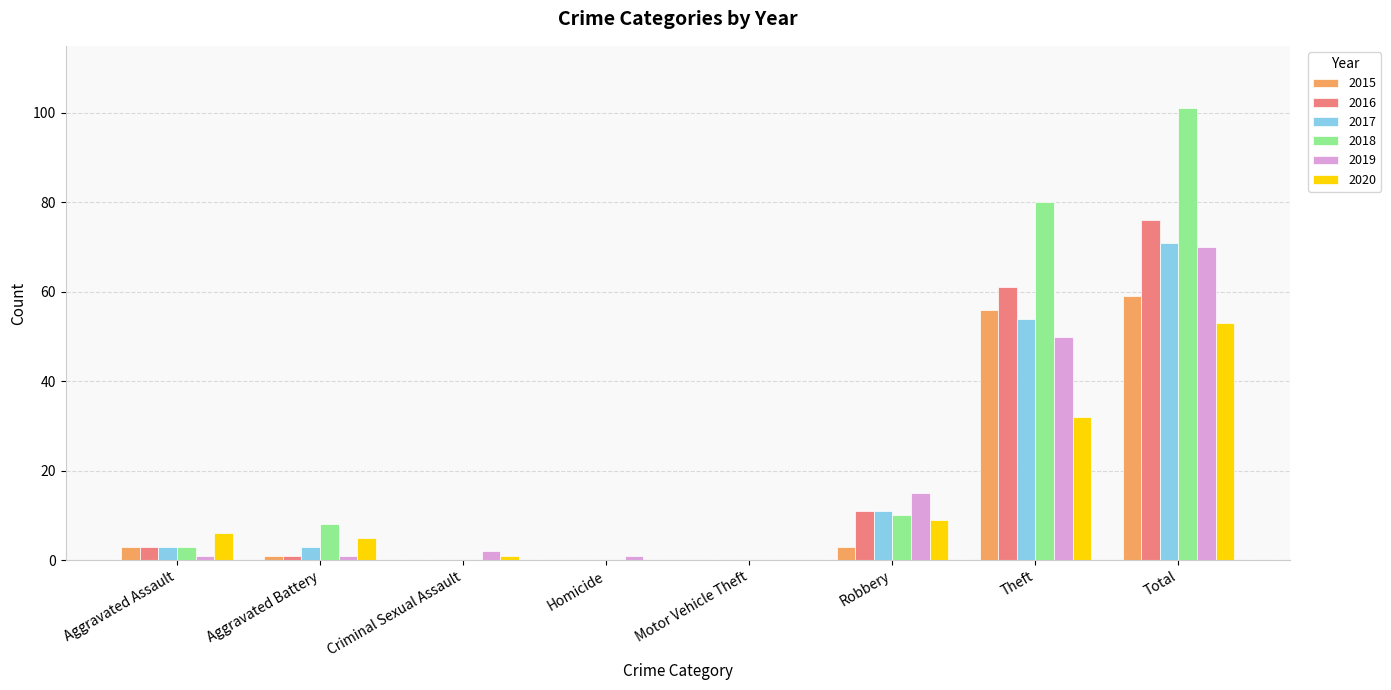

What are all the series names shown in the legend?

2015, 2016, 2017, 2018, 2019, 2020